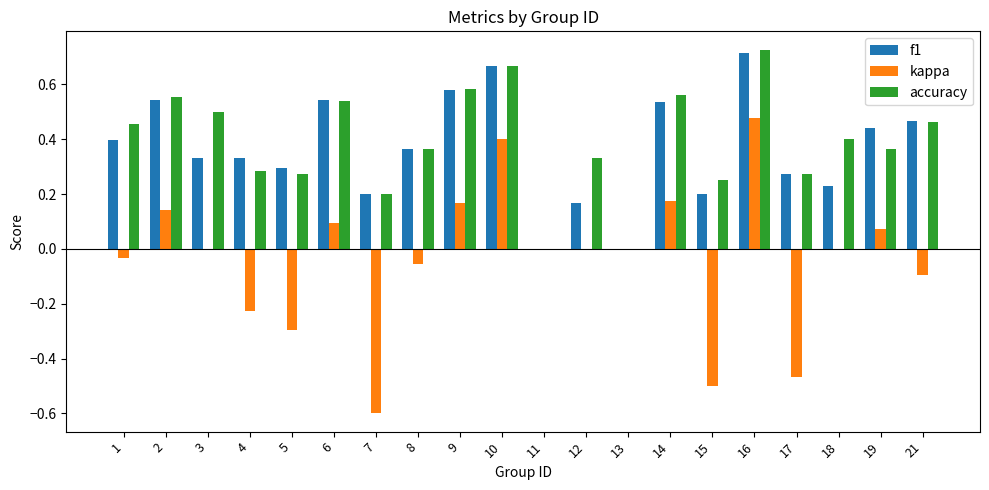

Are the bars horizontal?

No